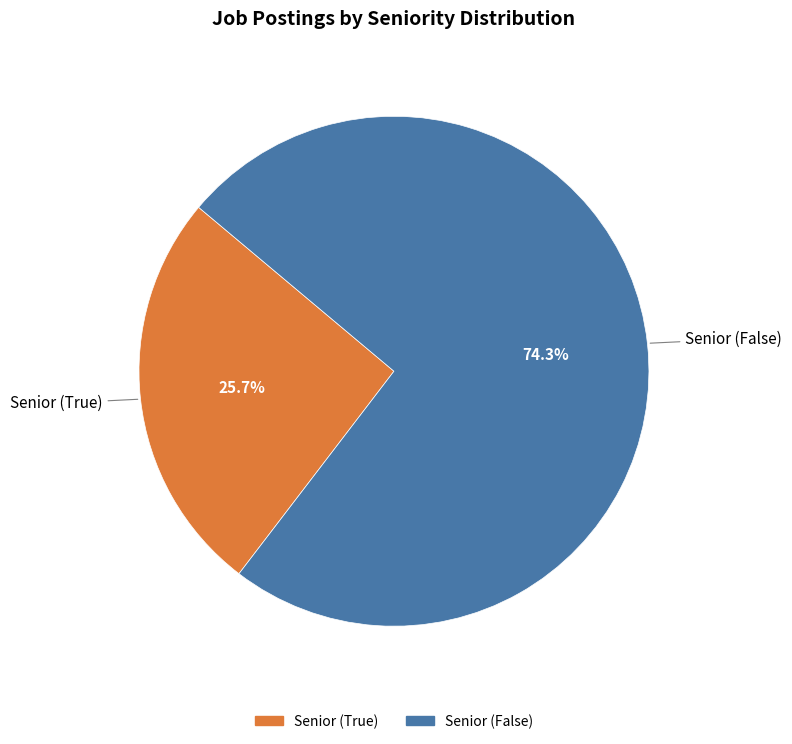

What portion of the pie excludes Senior (False)?

25.7%